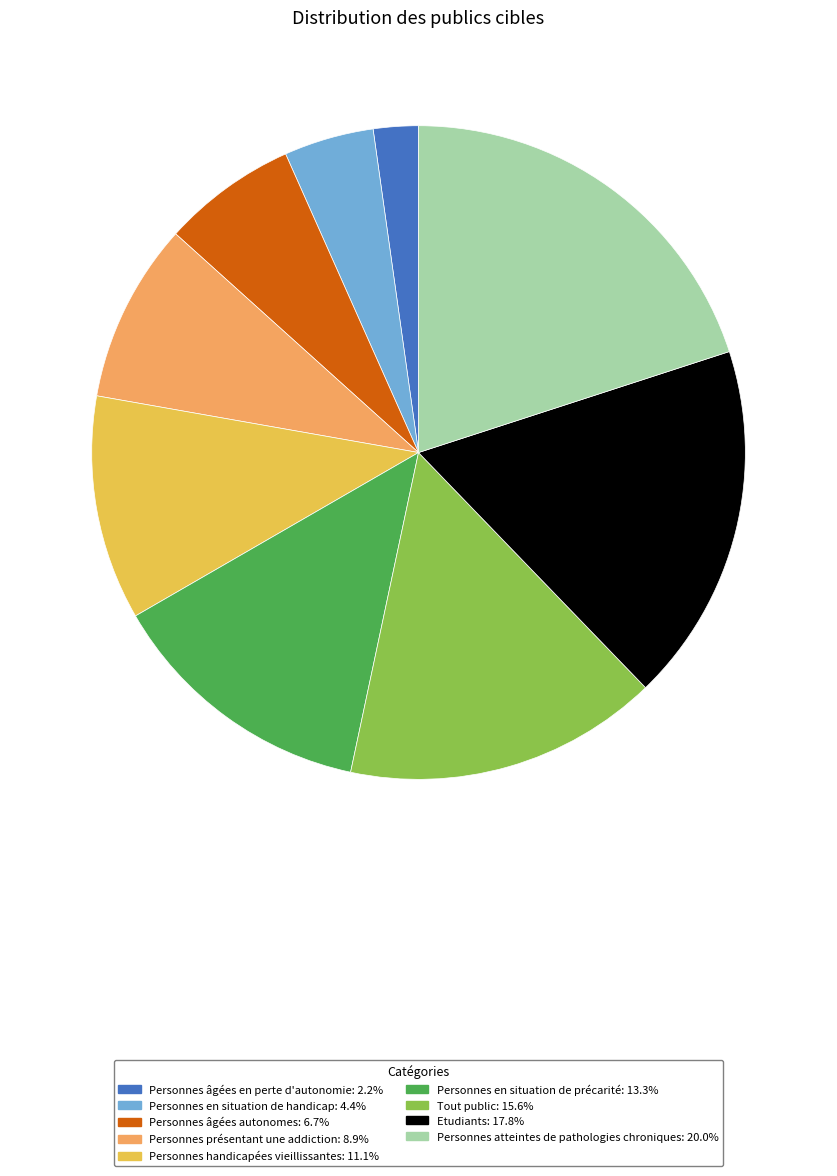

Does any single category account for the majority?

No